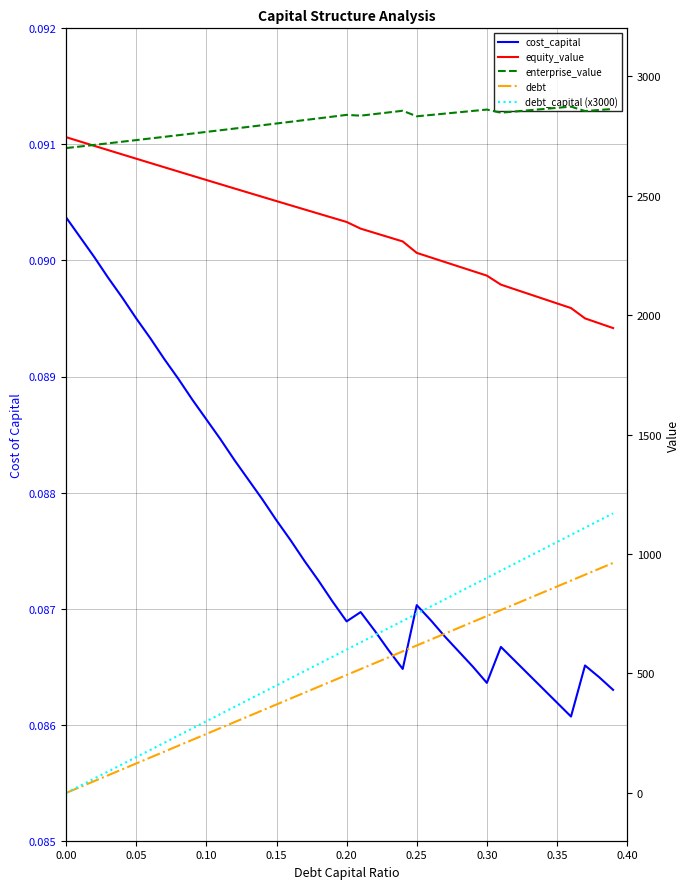

Is it true that debt_capital (x3000) equals 113.7 at 11?

False